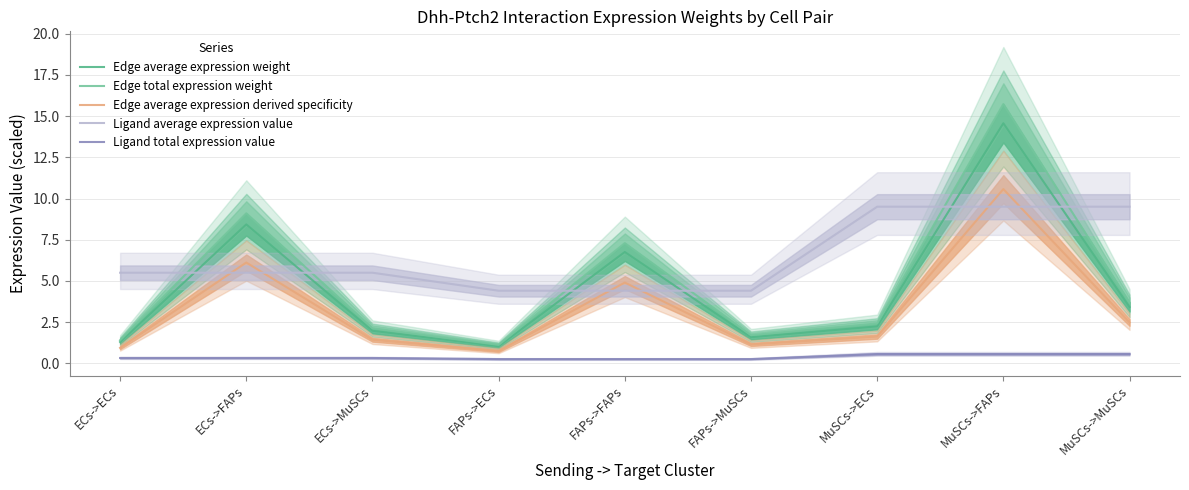

What is the label of the 7th point from the left?

MuSCs->ECs